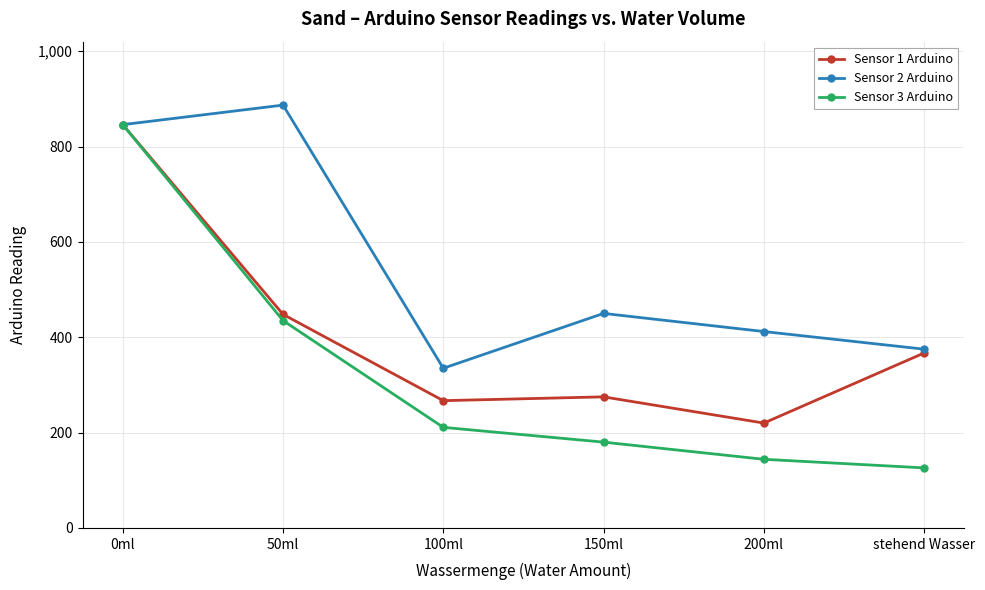

Rank the series by their average value, from lowest to highest.

Sensor 3 Arduino, Sensor 1 Arduino, Sensor 2 Arduino